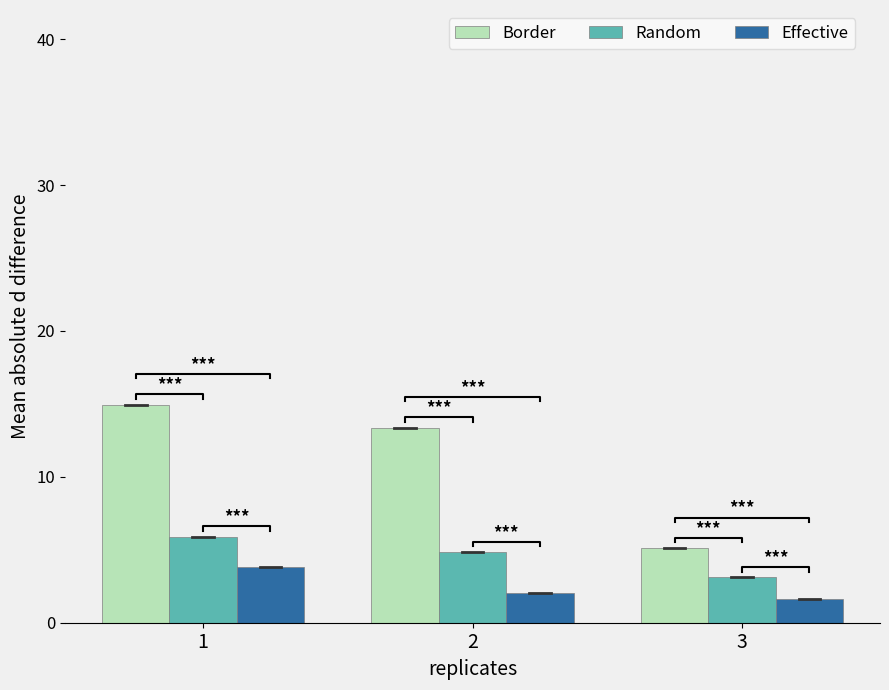

How many values in the Border series are below 13?

1